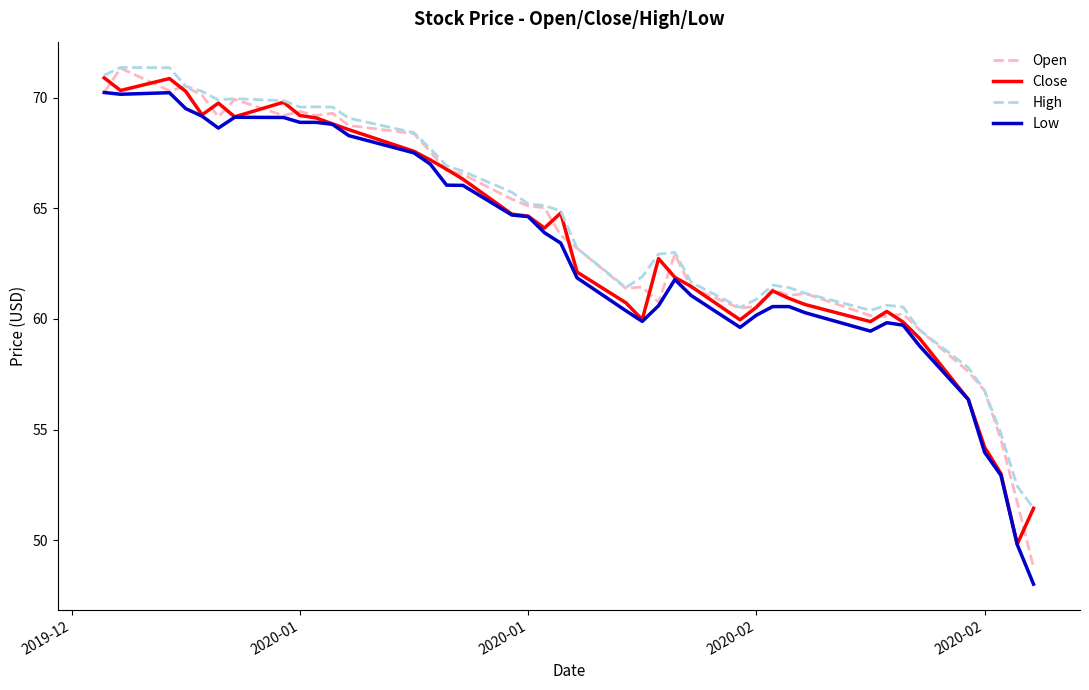

Count the number of data series in this chart.

4